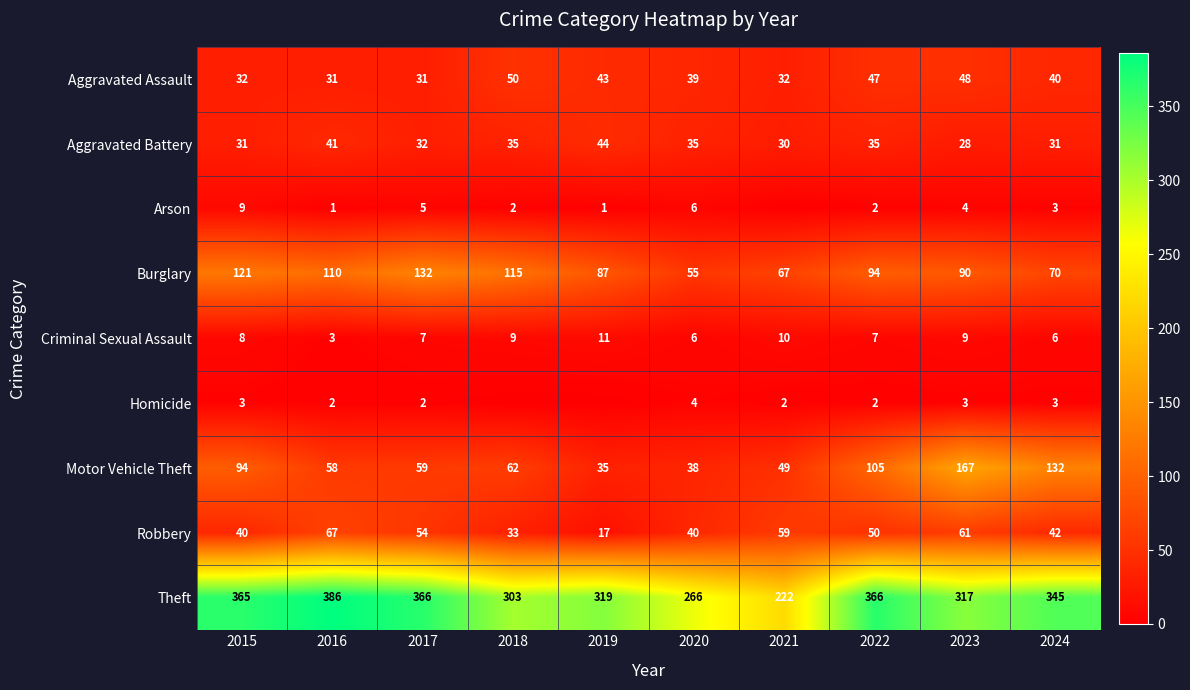

Between 2019 and 2017, which is larger?

2019